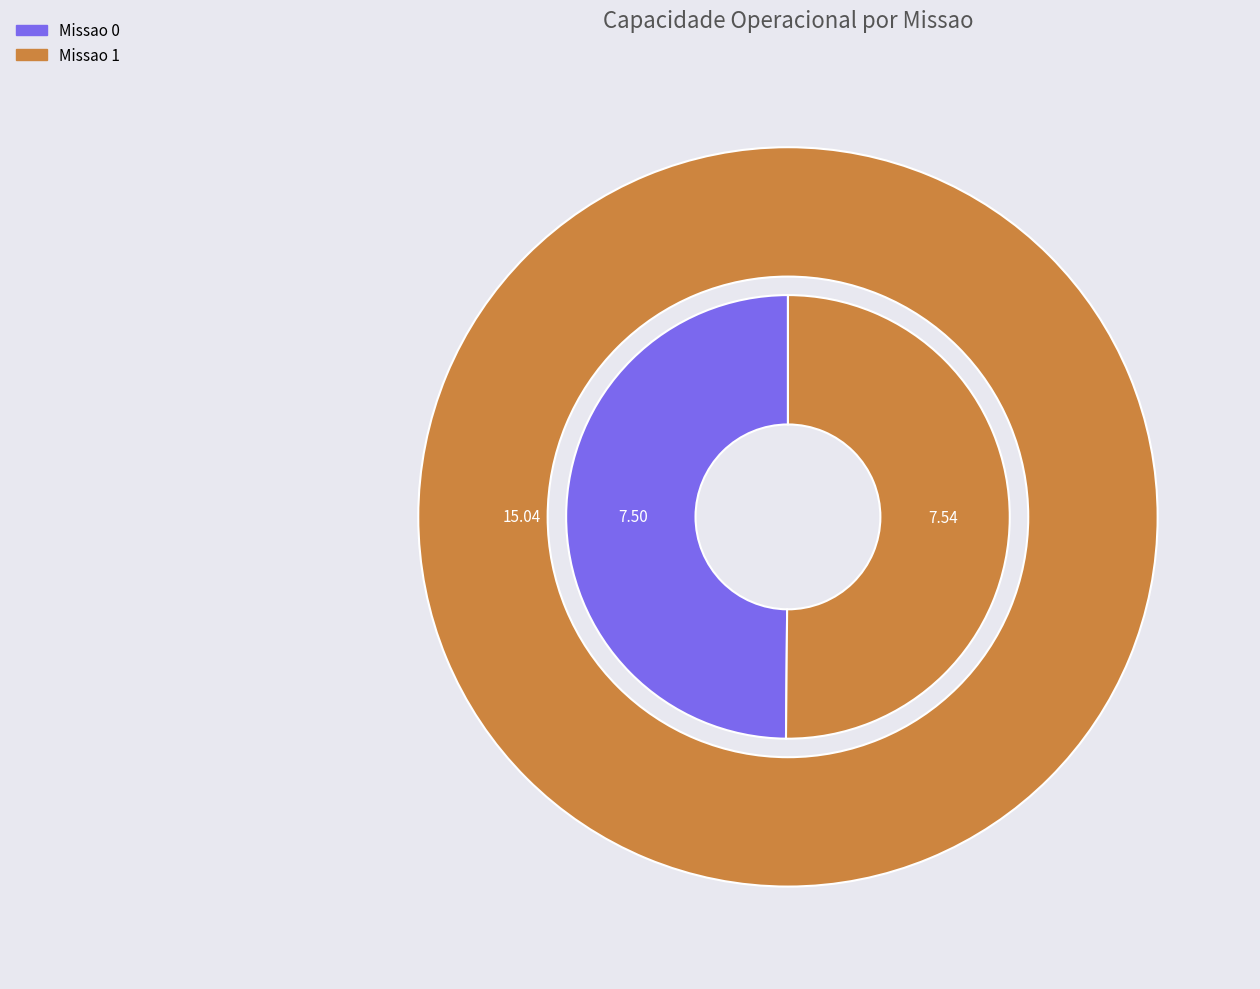

How many slices are in this pie chart?

2